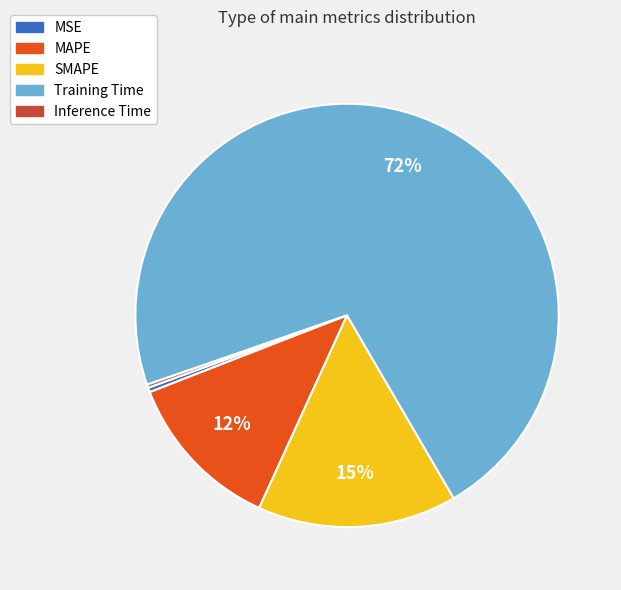

Does MSE represent more than half of the total?

No